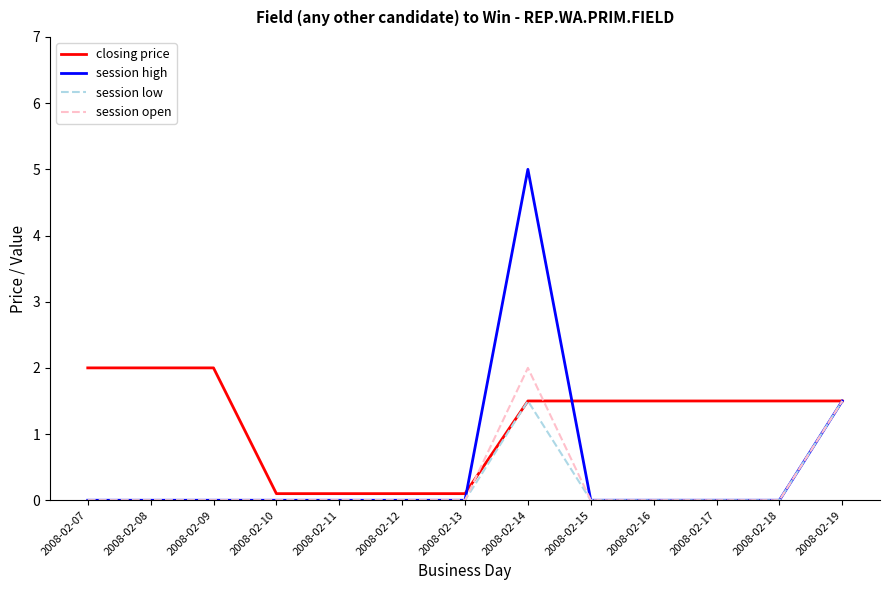

At how many categories does at least one series exceed 4?

1